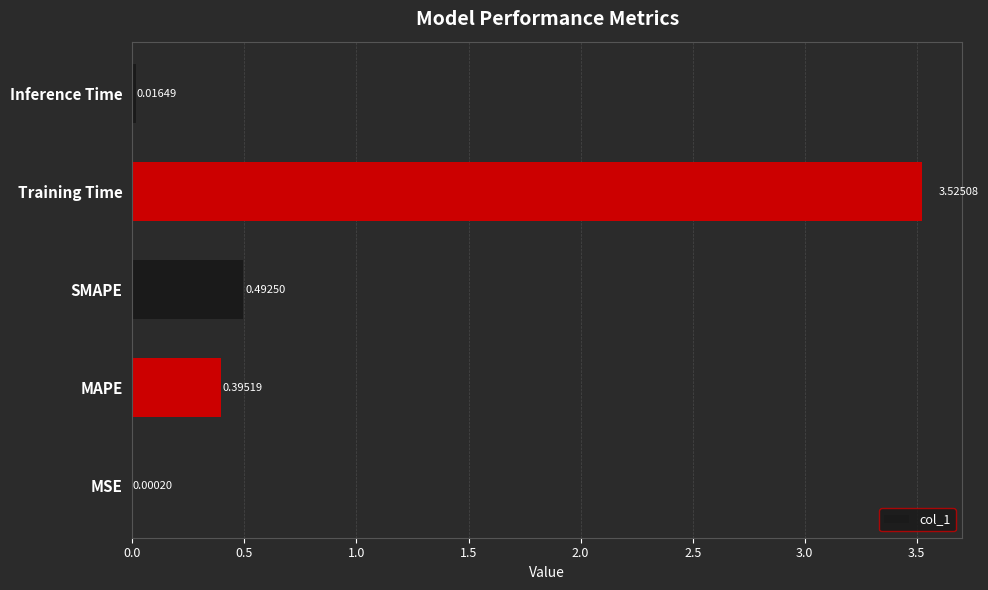

What is the change in value from MAPE to Training Time?

+3.1